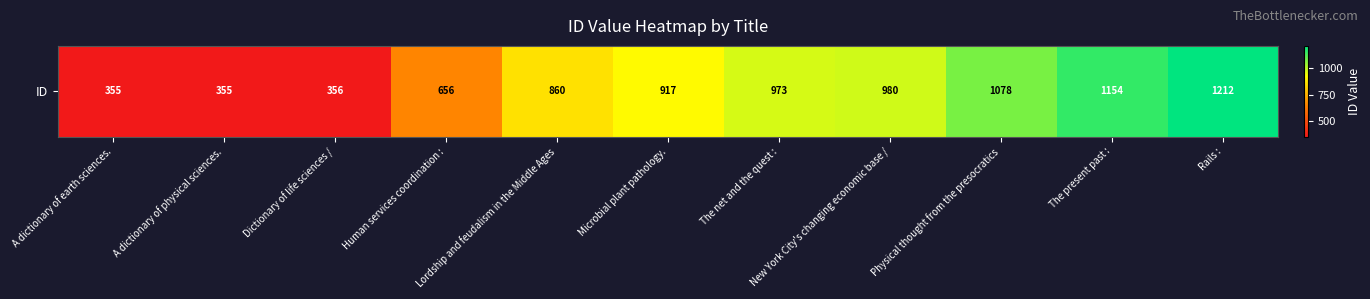

Reading left to right, extract all data points from this chart.

A dictionary of earth sciences.=355	A dictionary of physical sciences.=355	Dictionary of life sciences /=356	Human services coordination :=656	Lordship and feudalism in the Middle Ages=860	Microbial plant pathology.=917	The net and the quest :=973	New York City's changing economic base /=980	Physical thought from the presocratics=1078	The present past :=1154	Rails :=1212